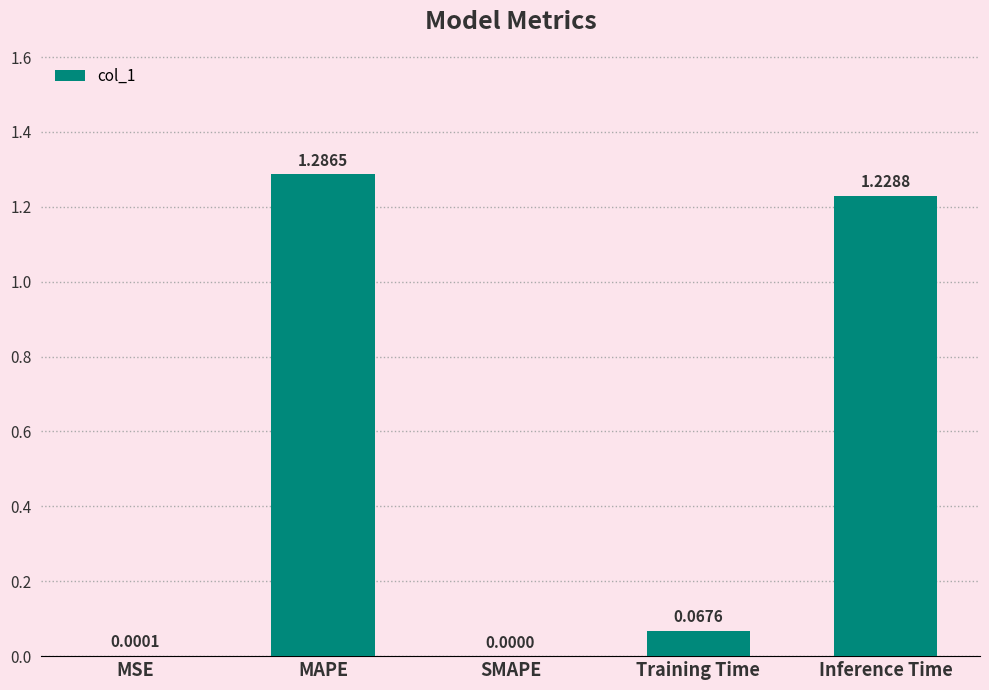

How many series are shown in this chart?

1